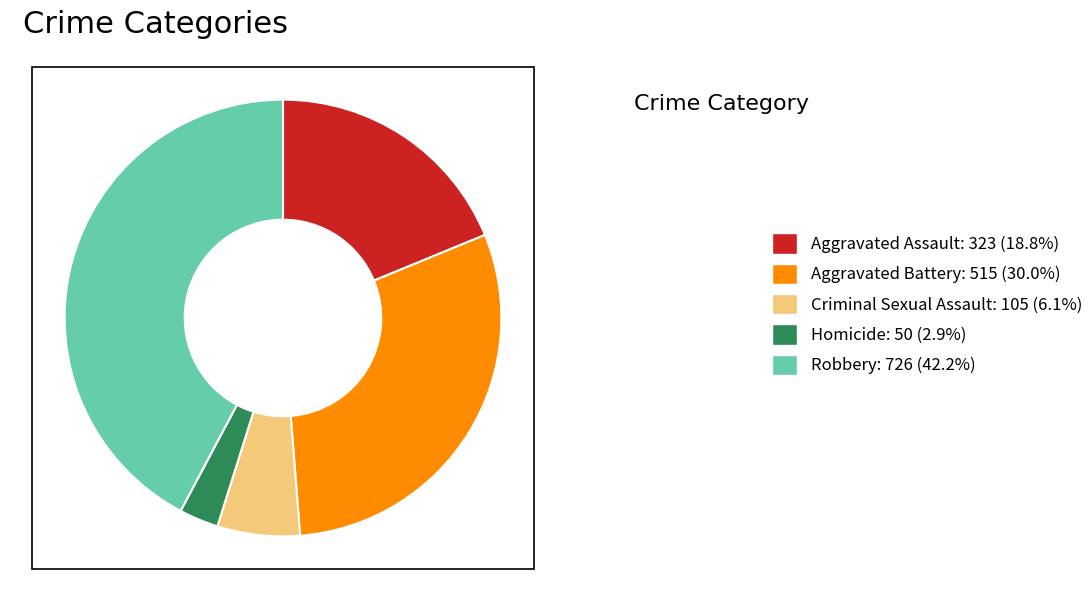

Which slice is the smallest?

Homicide